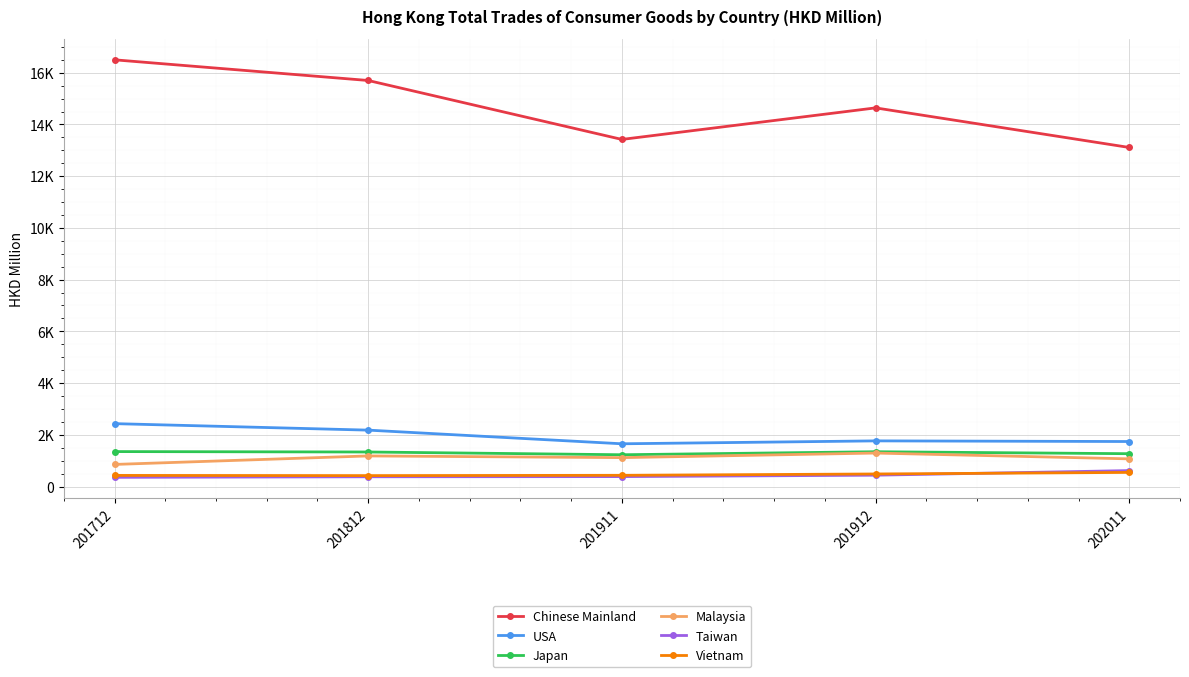

What is the average value of the Vietnam series?

462.5